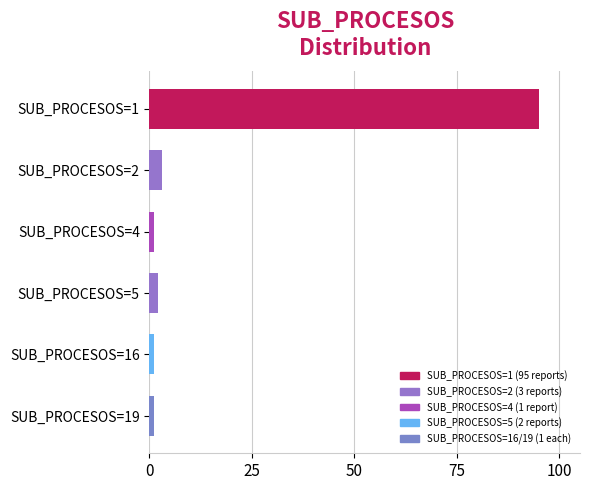

Reading top to bottom, extract all data points from this chart.

95	3	1	2	1	1